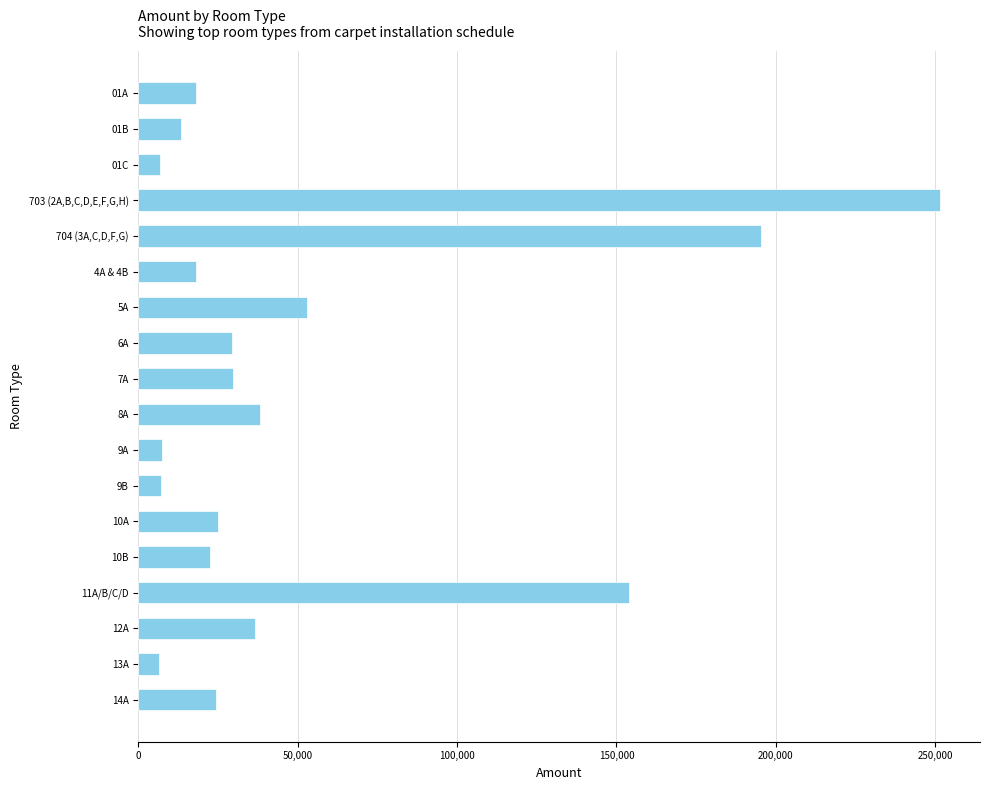

What is the sum of all values?

936521.5